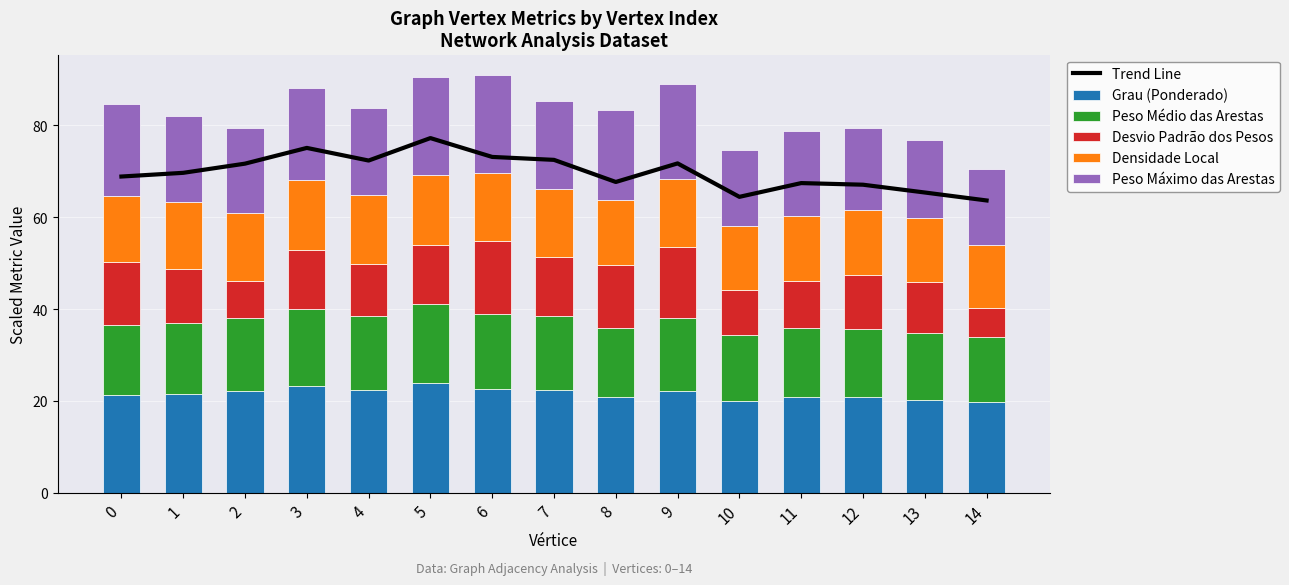

What is the difference between the maximum and minimum values in the Desvio Padrão dos Pesos series?

9.6